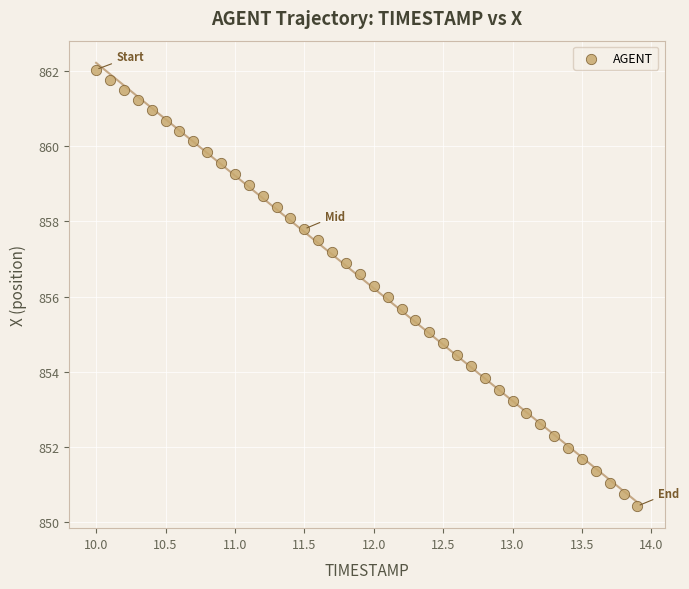

What is the range of X values (max minus min)?

3.9